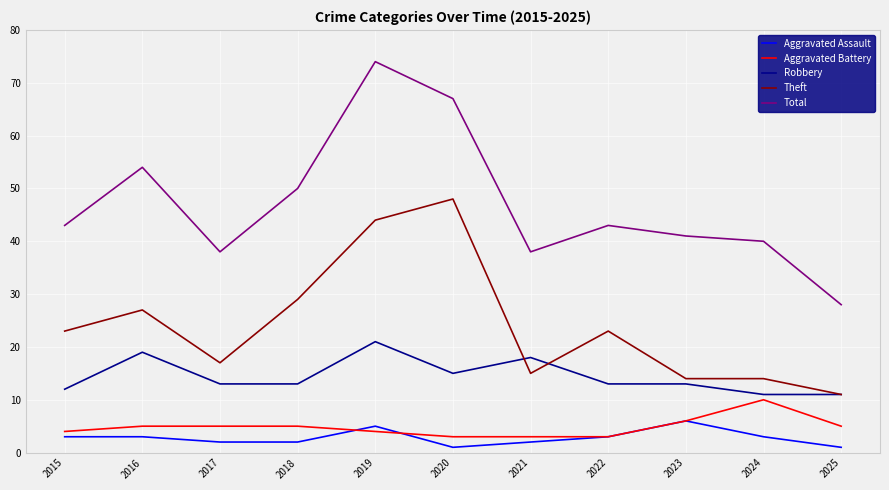

True or false: Theft and Aggravated Assault cross at least once.

False